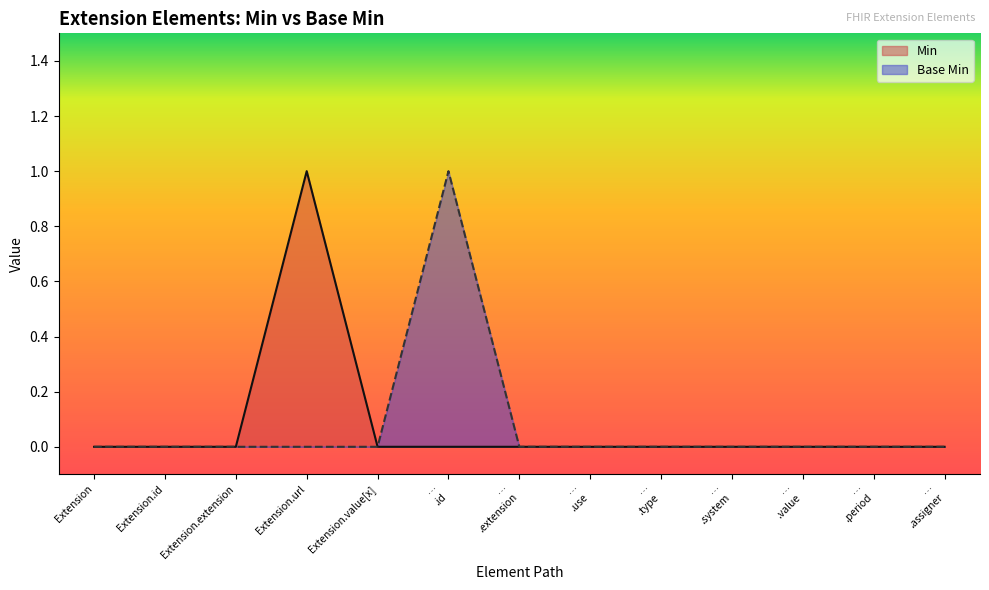

True or false: Min has more than 1 interior local peaks.

False